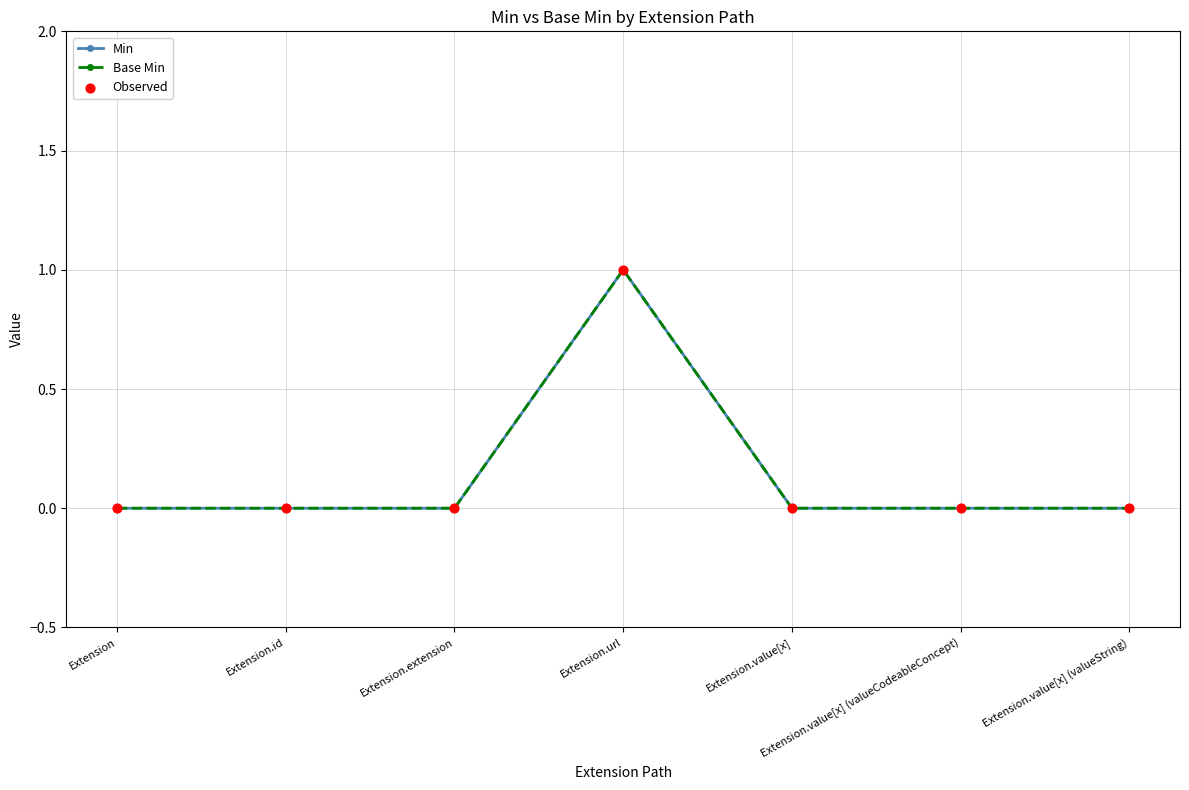

Which series has the largest total across all categories?

Min